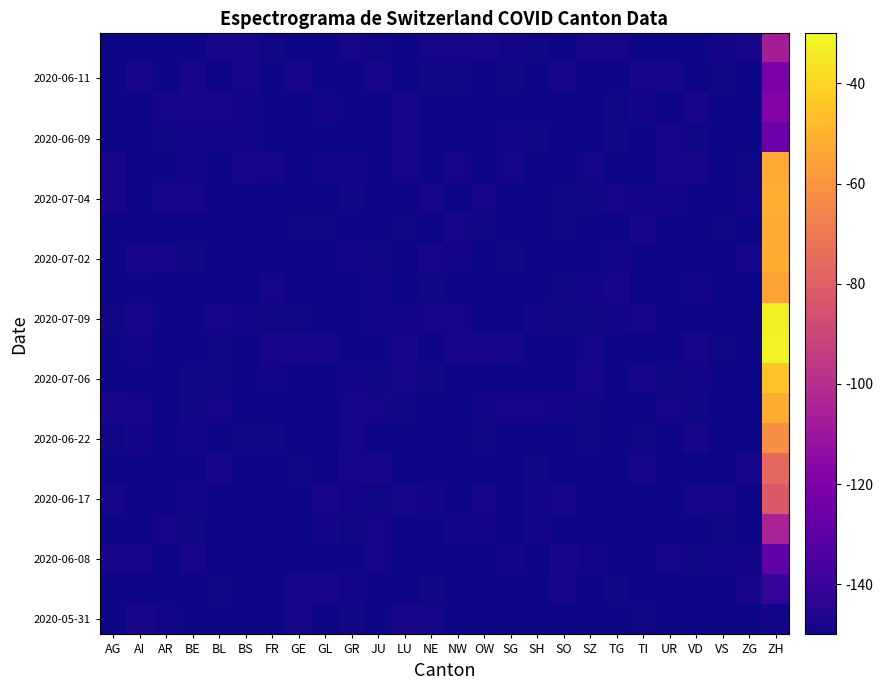

What is the total value across all series at ZH?

-1639.2